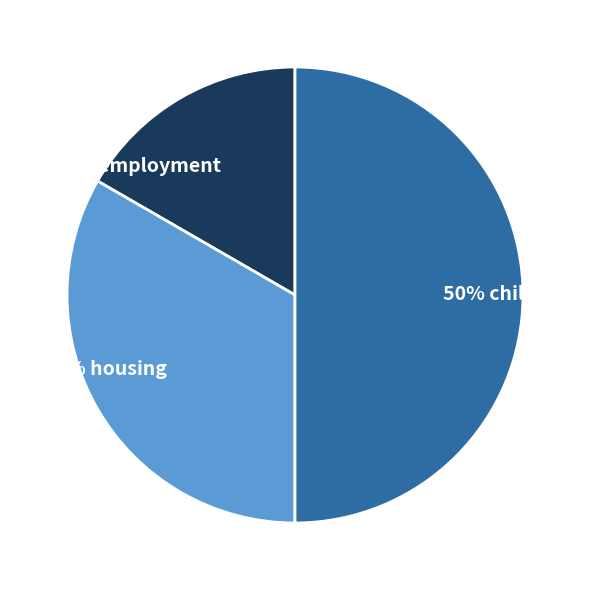

To the nearest percent, what is the average slice percentage?

33%